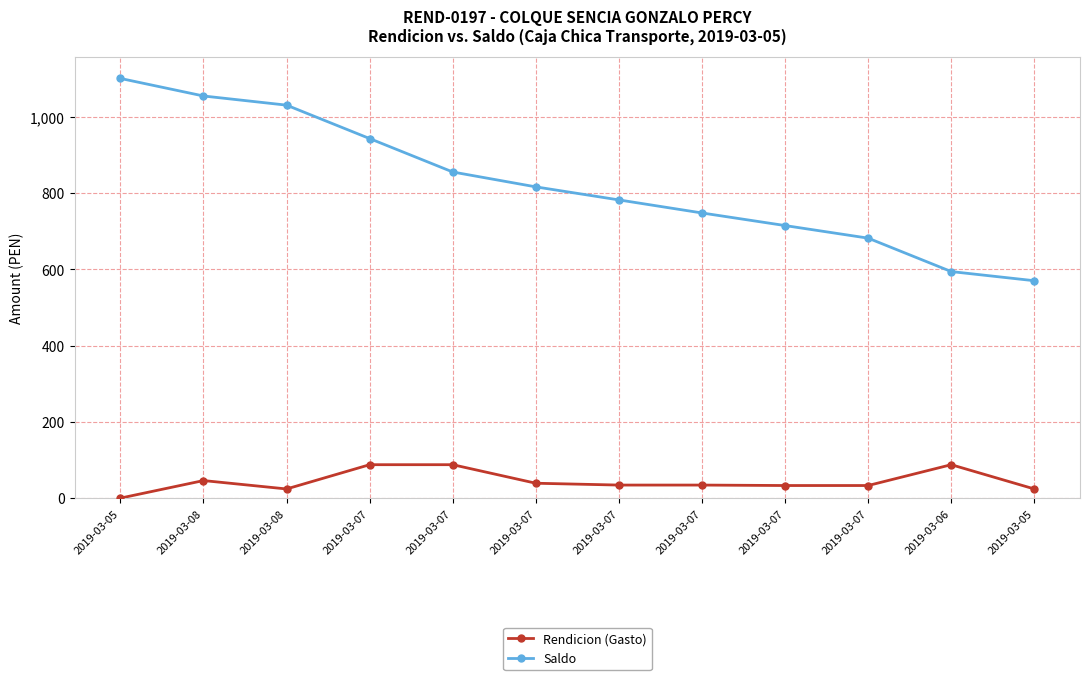

Which category has the highest value in the Saldo series?

2019-03-05